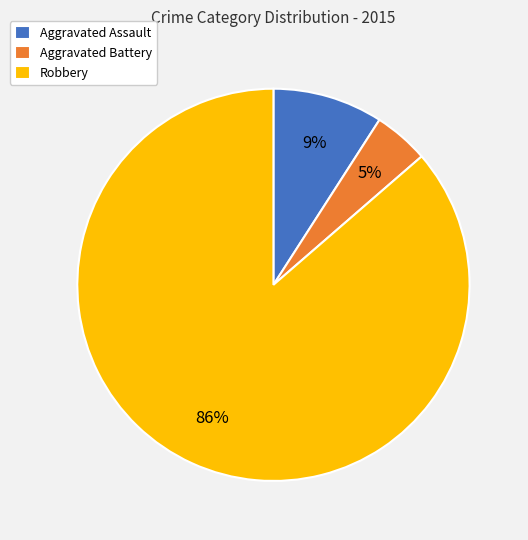

What is the largest slice in the pie chart?

Robbery